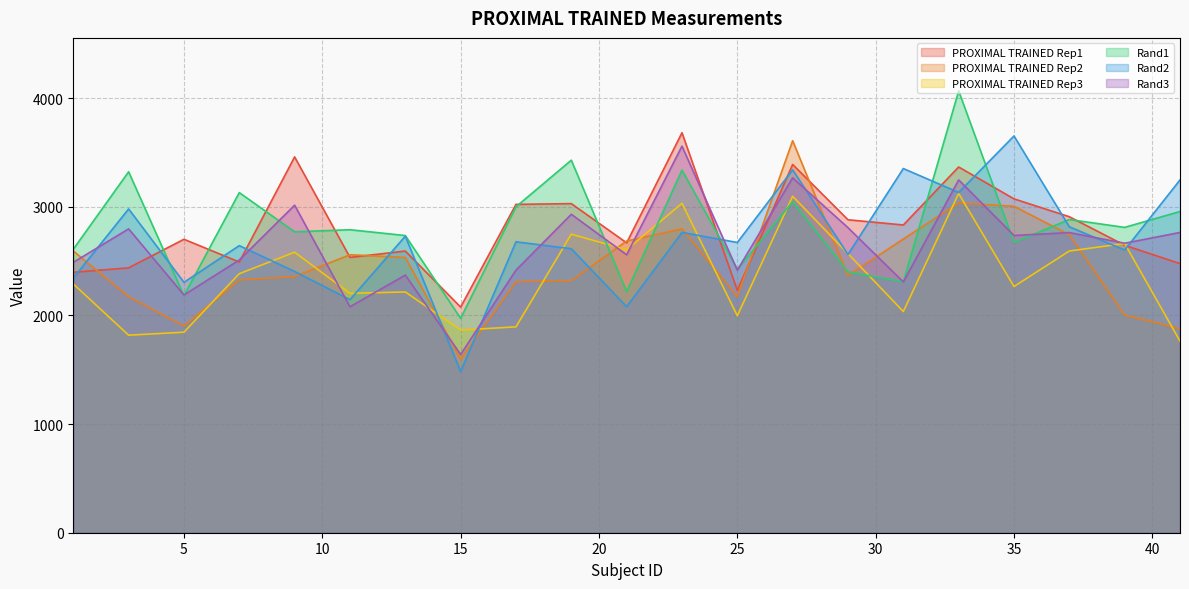

What is the value of the PROXIMAL TRAINED Rep1 point at the 16th from the left?

2832.5